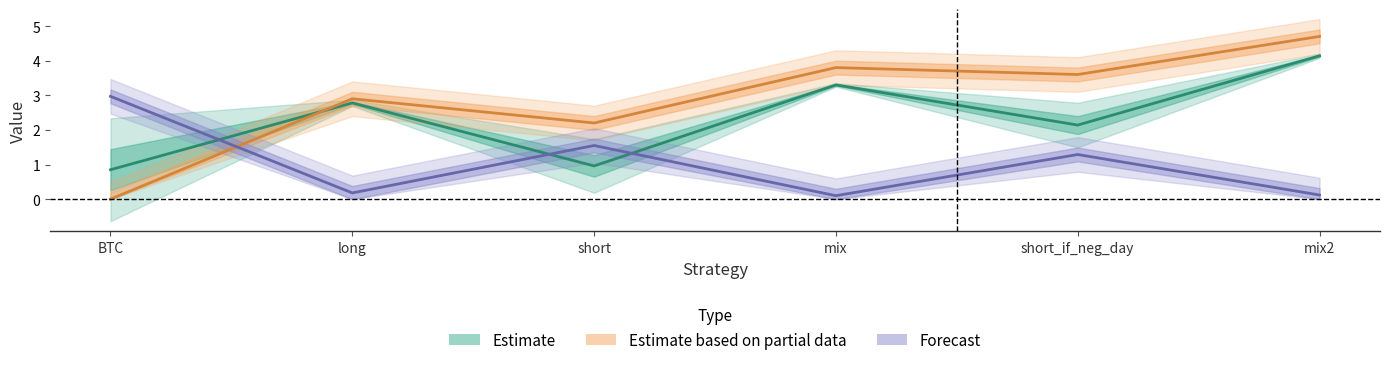

Is the value of dd_time at short_if_neg_day greater than the value of sharpe at short?

Yes